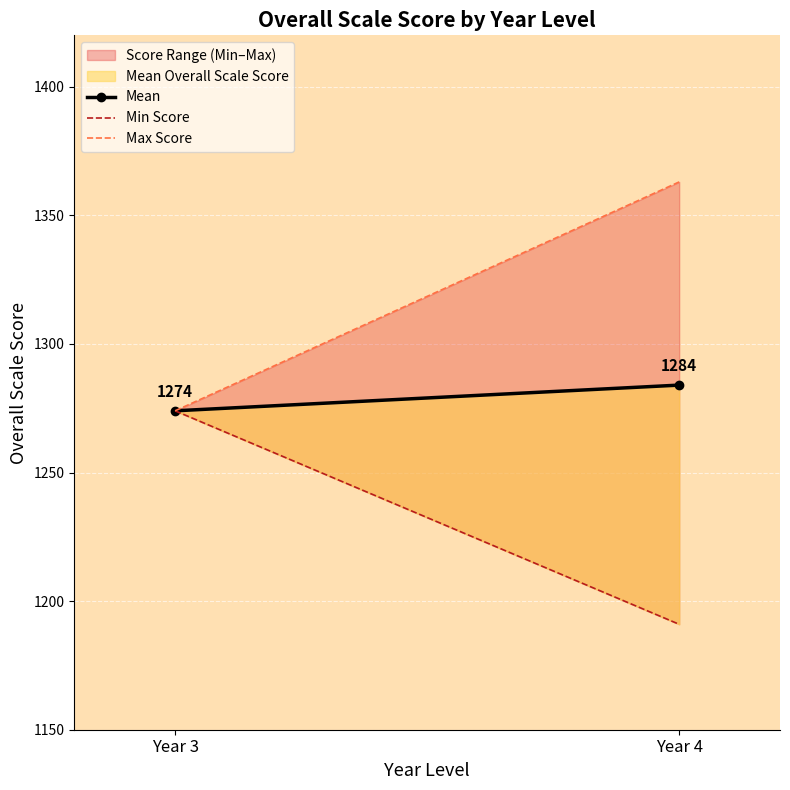

Rank the series at Year 3 from lowest to highest value.

Mean, Min Score, Max Score